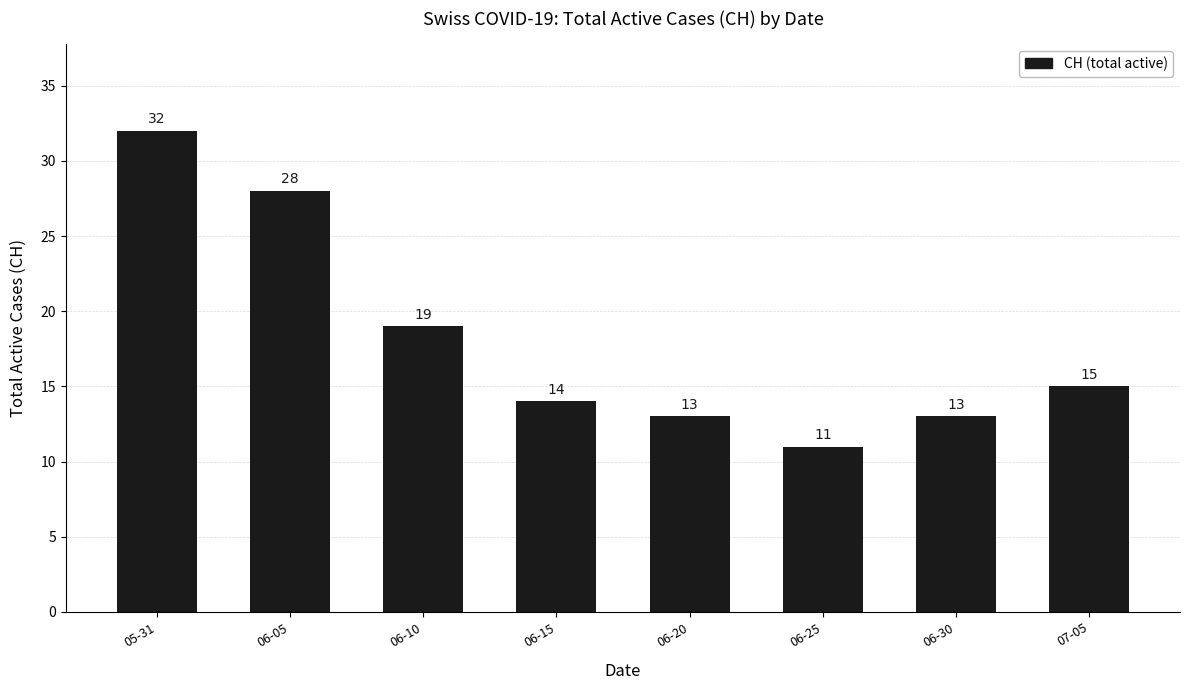

Reading right to left, extract all data points from this chart.

07-05=15	06-30=13	06-25=11	06-20=13	06-15=14	06-10=19	06-05=28	05-31=32